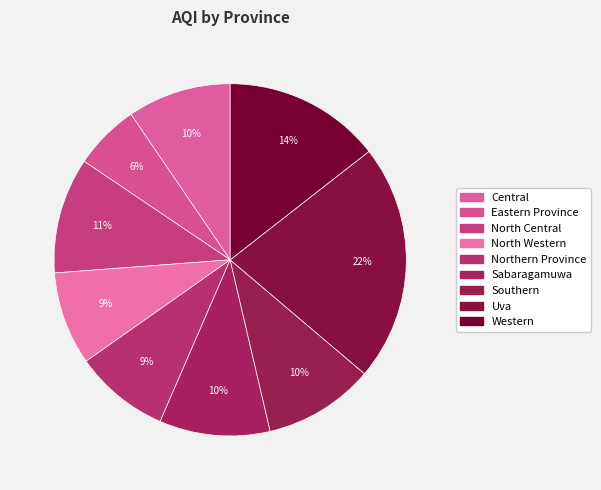

What percentage is the Western slice, to the nearest percent?

14%